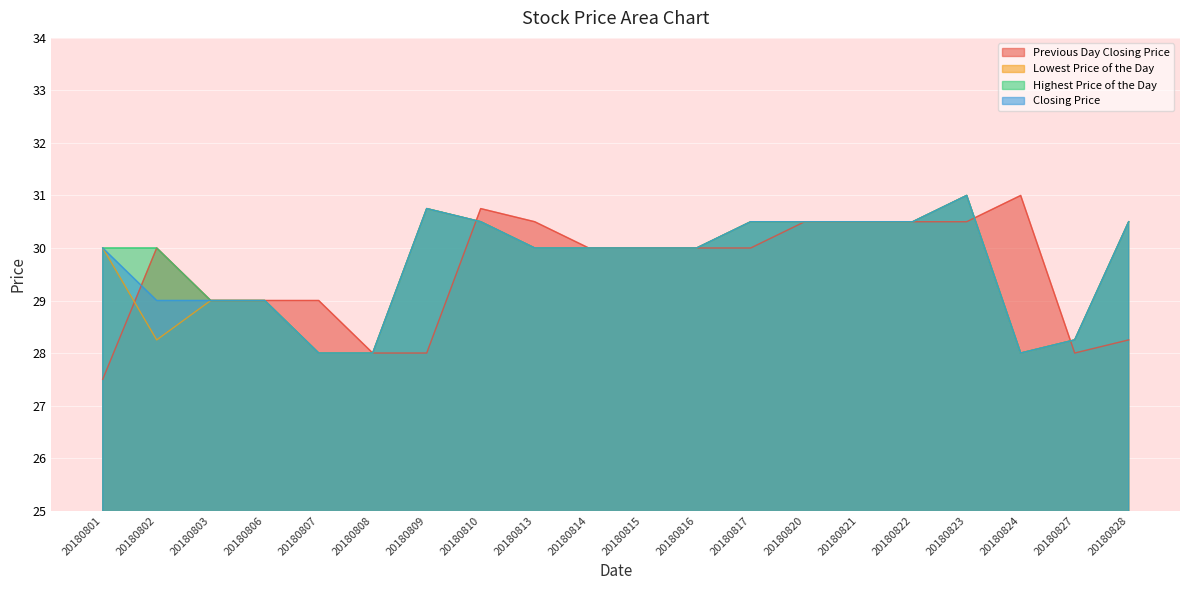

What is the lowest value of the Highest Price of the Day series?

28.0